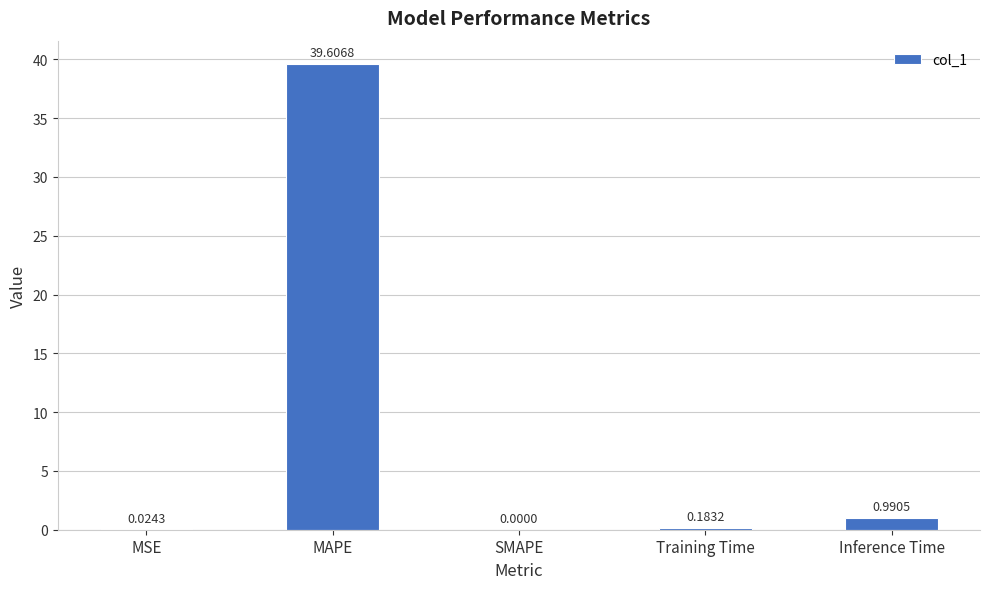

At which label is the value closest to 19?

Inference Time